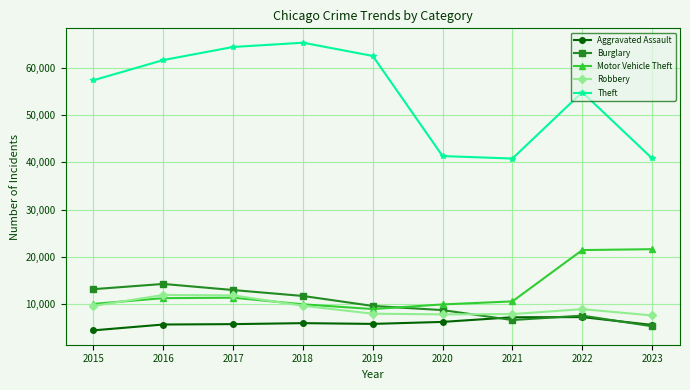

How many categories are shown in the chart?

9